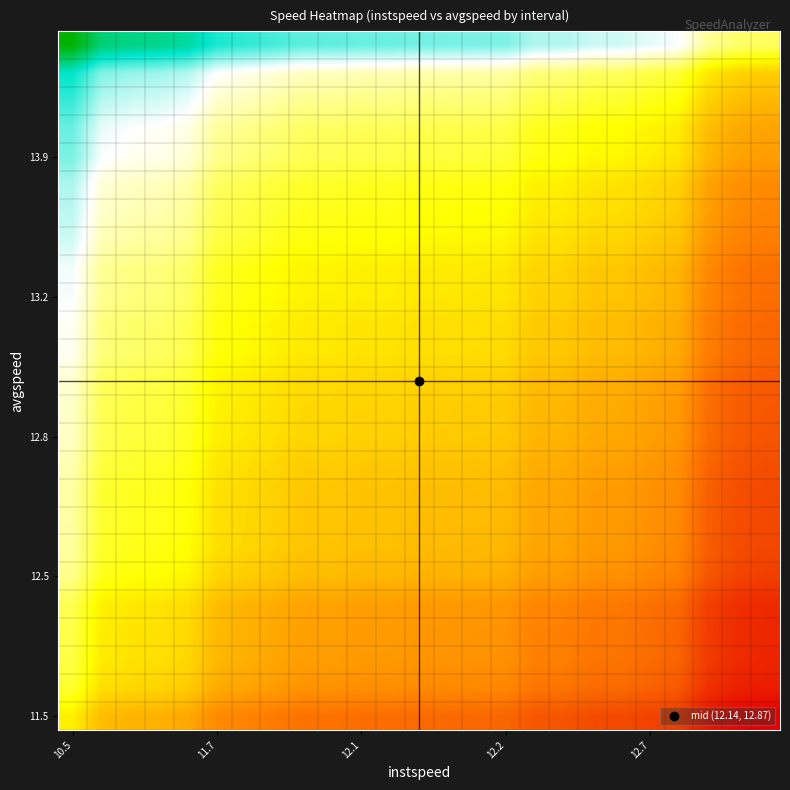

How many series are shown in this chart?

25